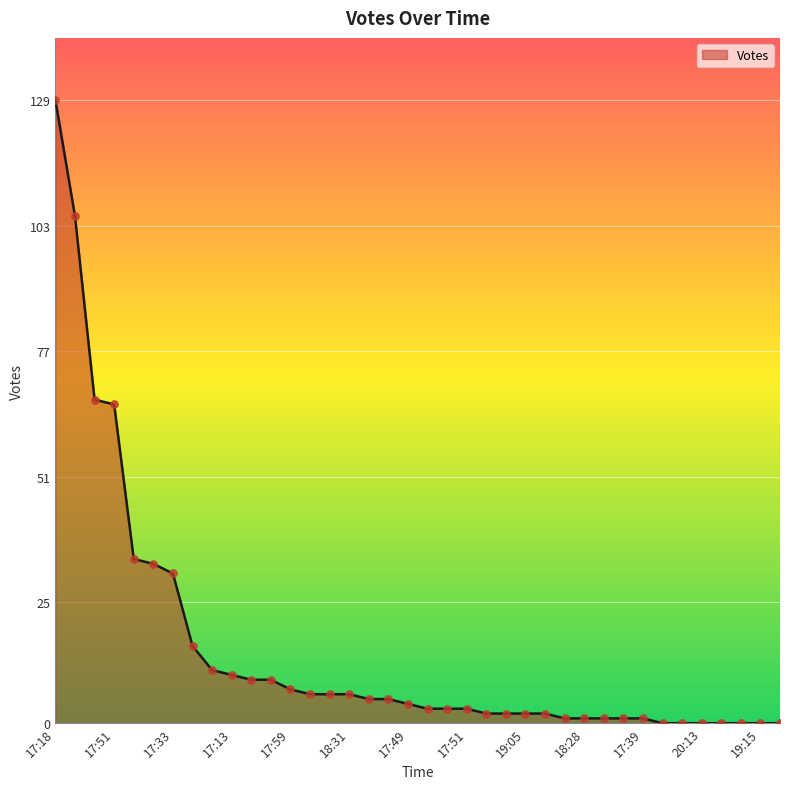

What is the difference between the maximum and minimum values?

129